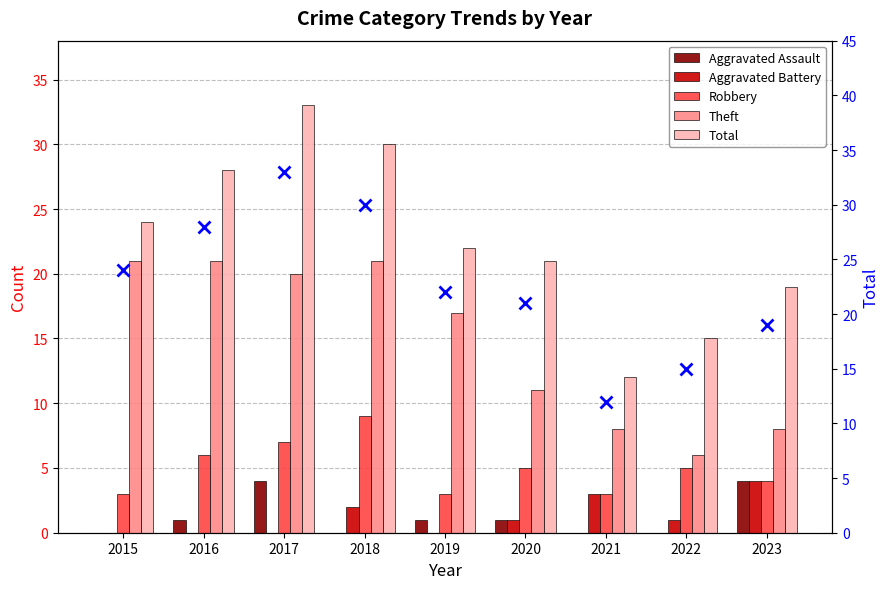

At which label does Robbery first exceed 5?

2016